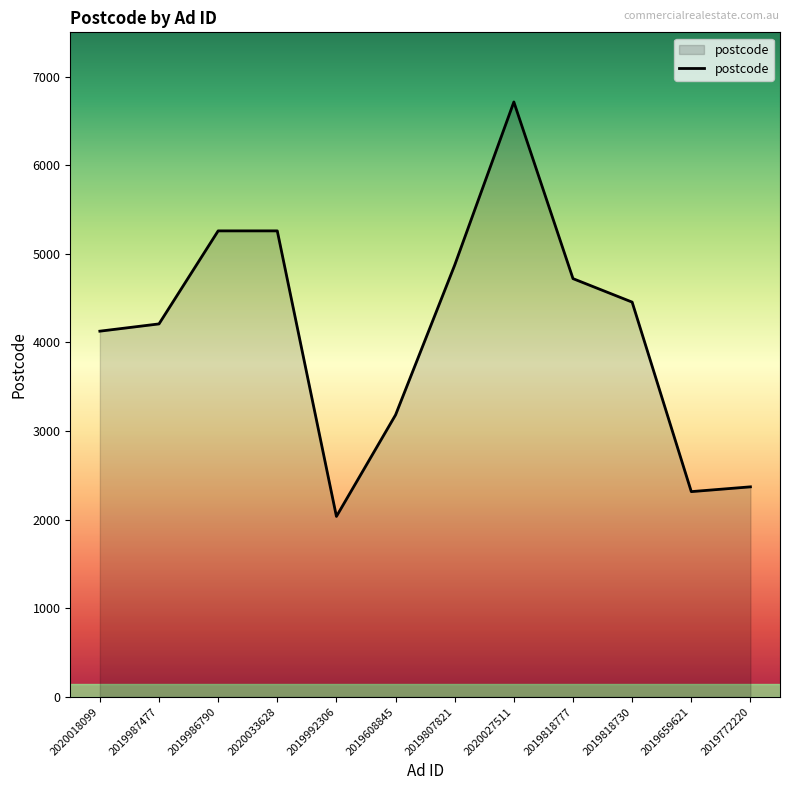

The value at 2019818777 is 4720. True or false?

True